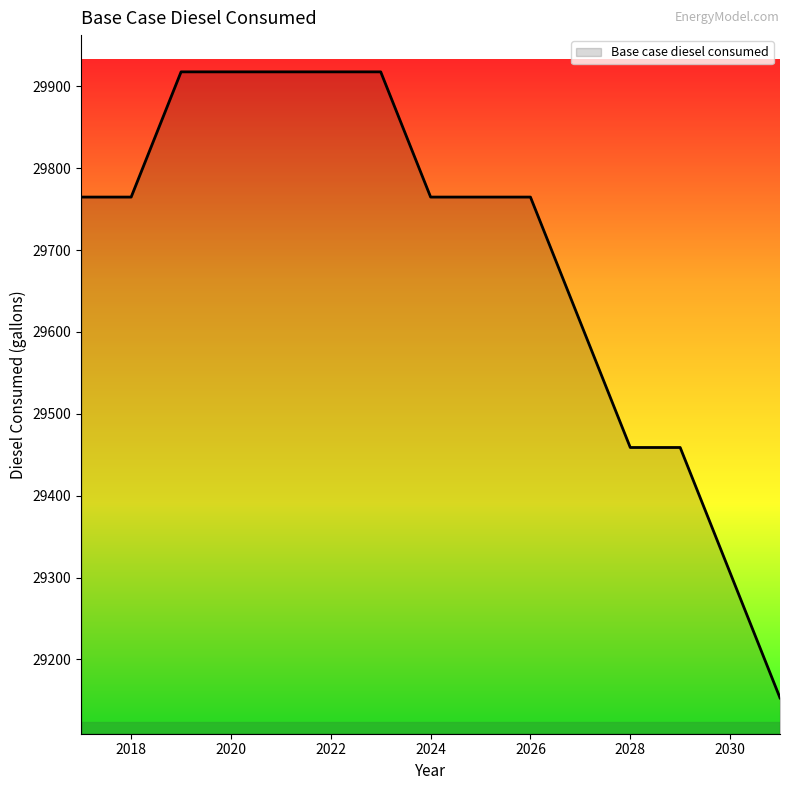

What is the difference between the maximum and minimum values?

764.6